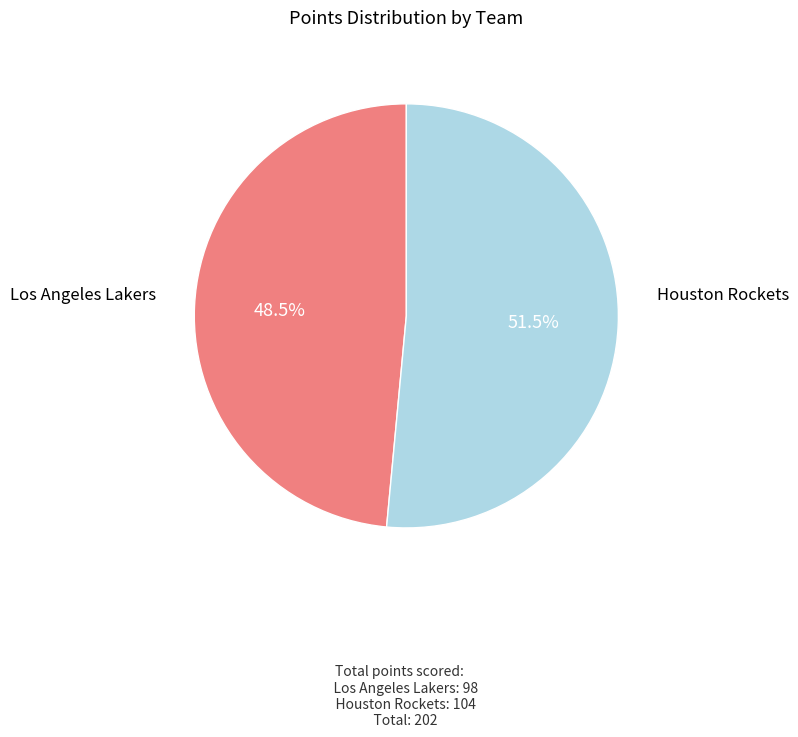

Is there a majority slice in this chart?

Yes